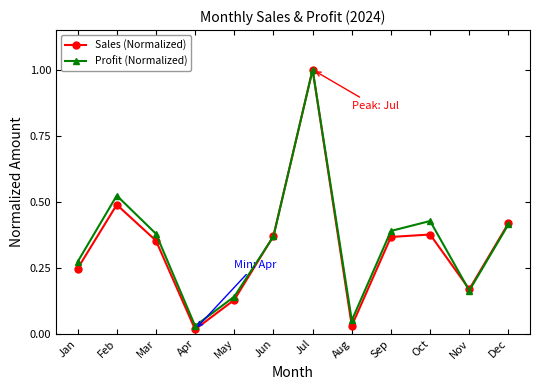

Is the value of Profit (Normalized) at Oct greater than the value of Sales (Normalized) at Jun?

Yes